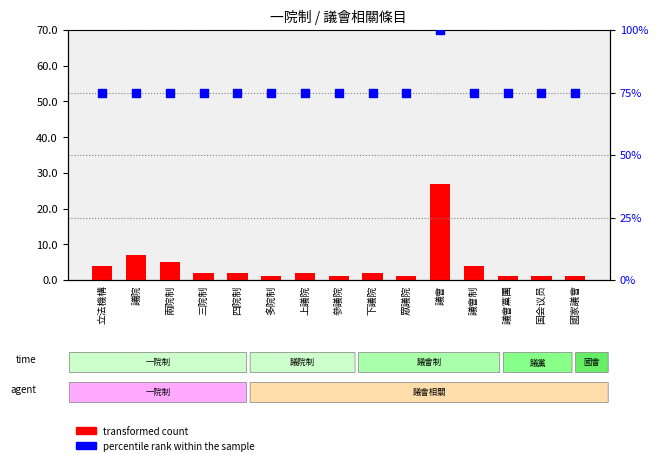

Which series reaches the minimum Y coordinate?

transformed count